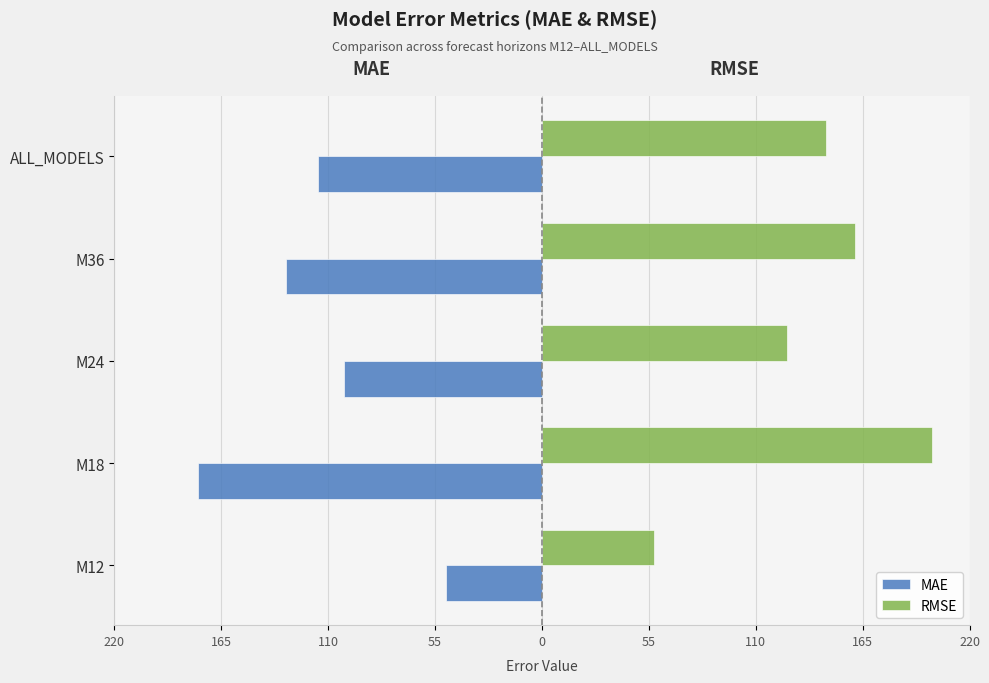

What are all the series names shown in the legend?

MAE, RMSE